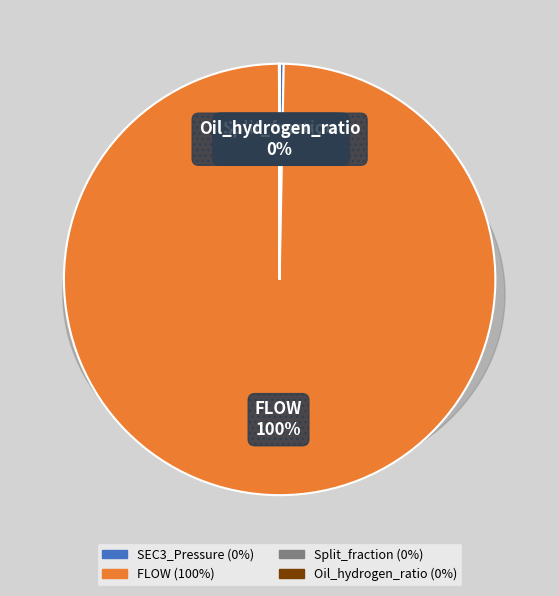

What is the change in value from SEC3_Pressure to FLOW?

+1064.0